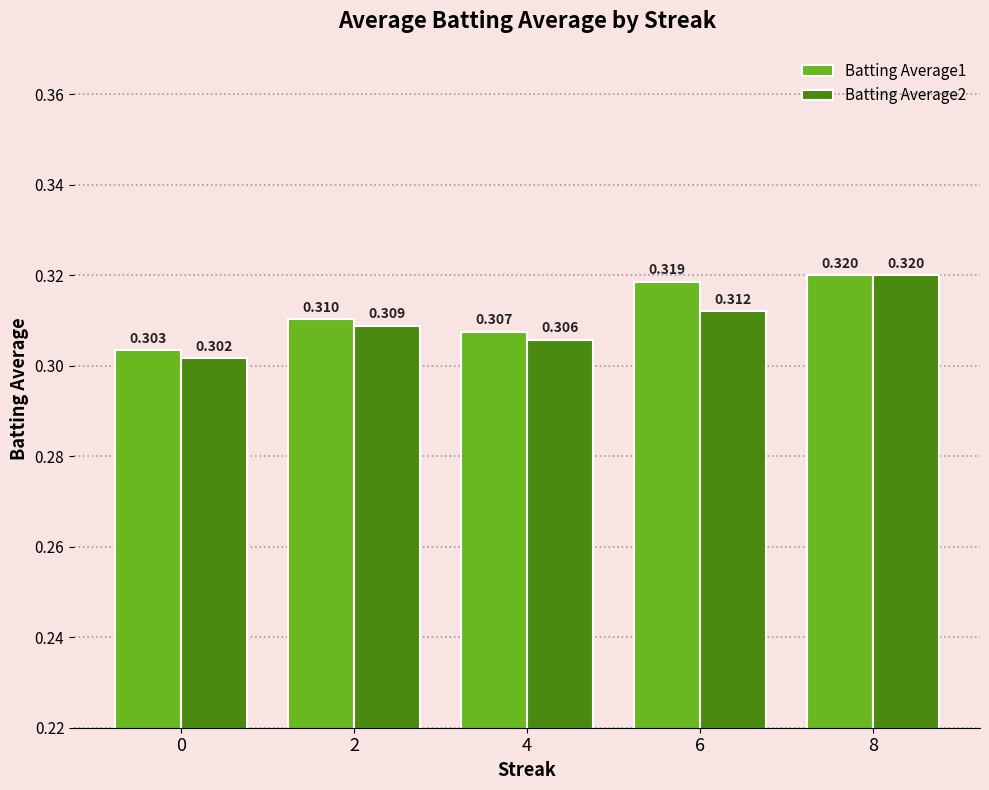

At which category is the sum across all series the highest?

8